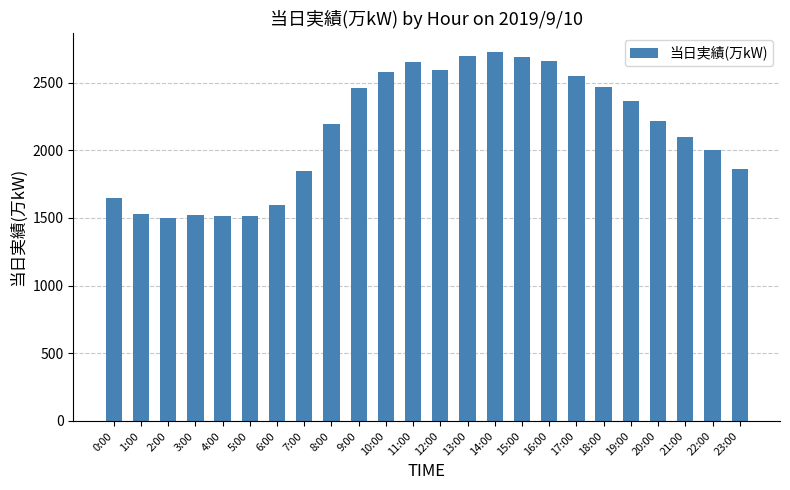

True or false: the data shows 2657 at 16:00.

True